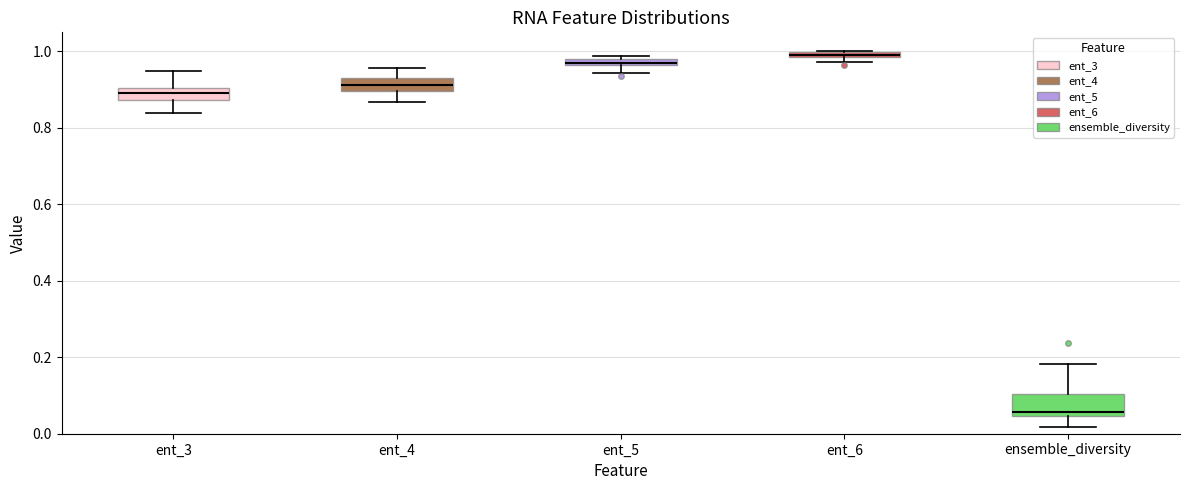

Comparing the boxes themselves (not the whiskers), which one is the tallest?

ensemble_diversity